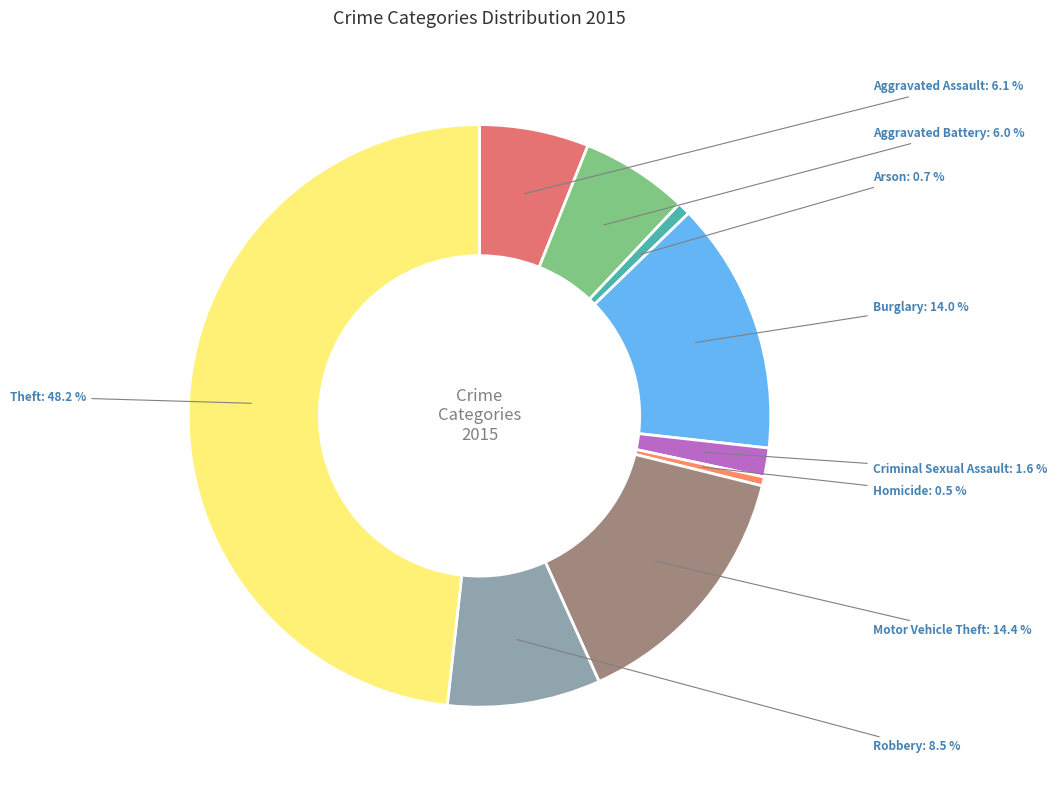

How many slices are in this pie chart?

9